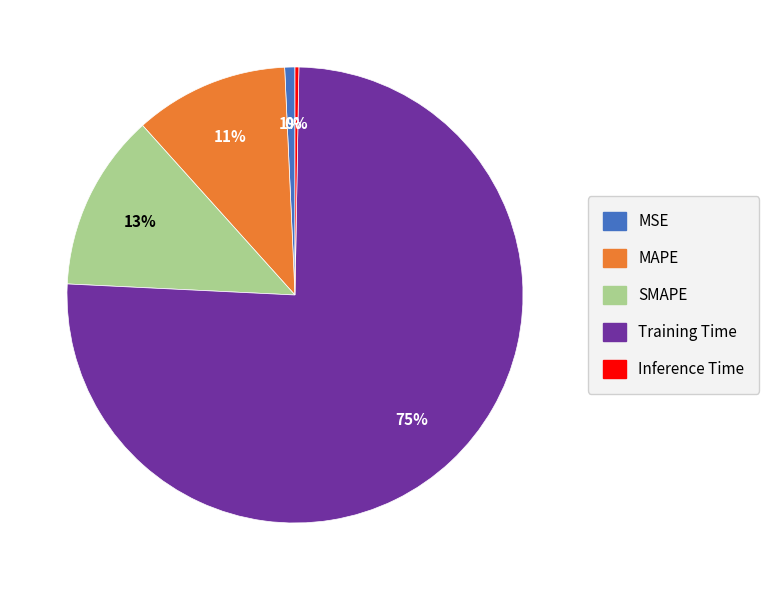

Which slice is the largest?

Training Time